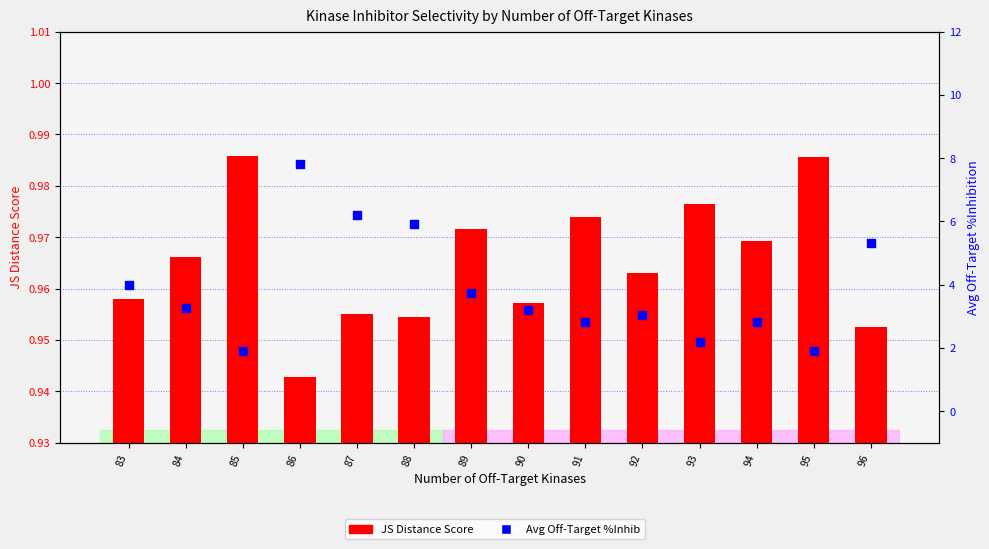

What are all the series names shown in the legend?

JS Distance Score, Avg Off-Target %Inhib